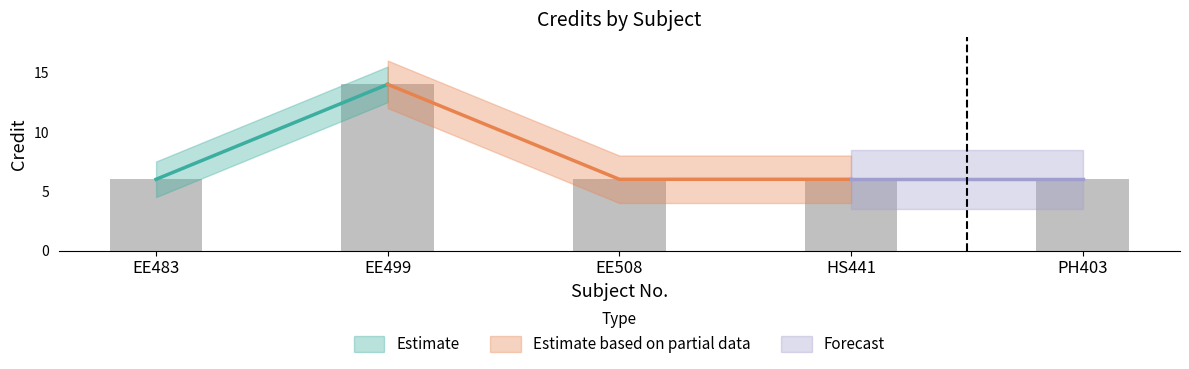

What is the smallest value displayed?

6